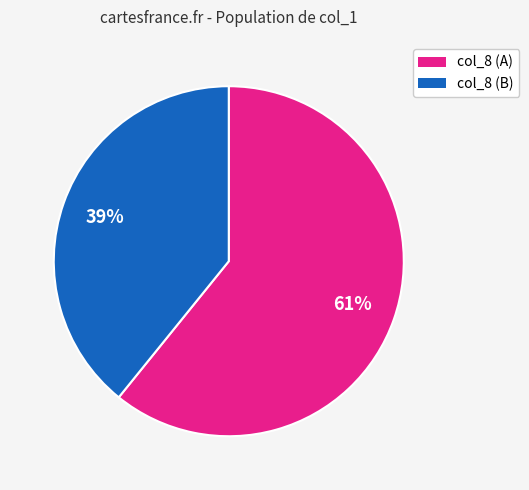

To the nearest percent, what is the average slice percentage?

50%